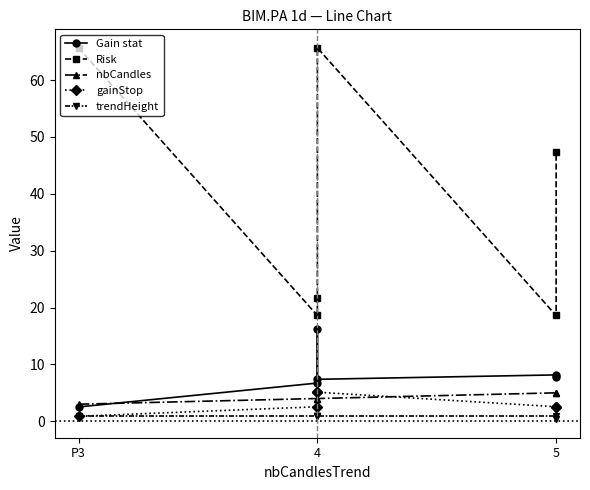

Which series has the largest total across all categories?

Risk